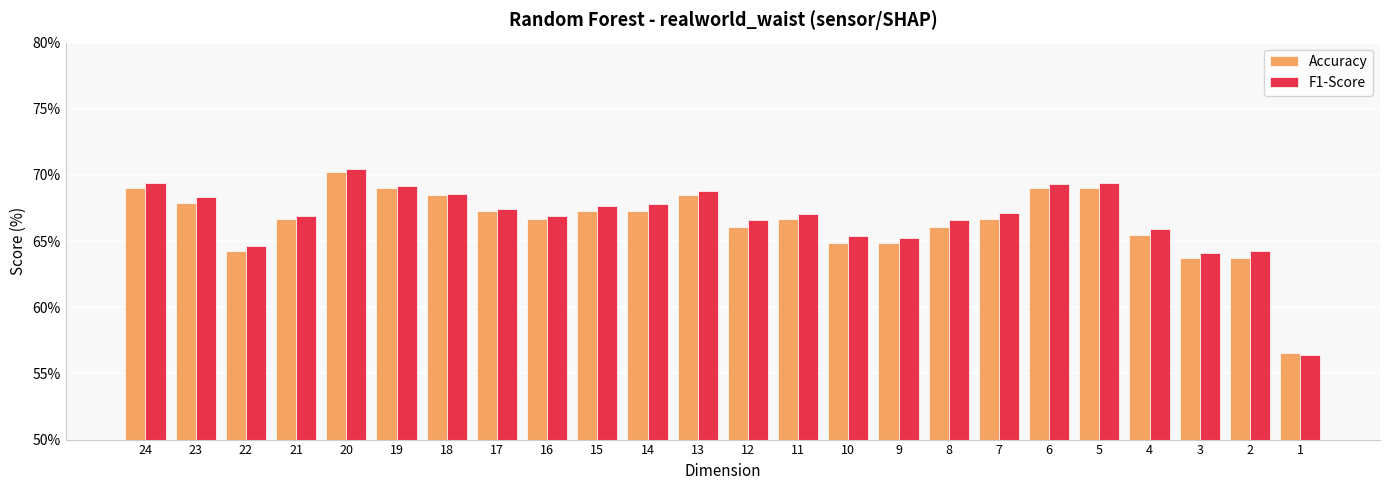

What is the value of the F1-Score bar at the 22nd from the left?

64.1